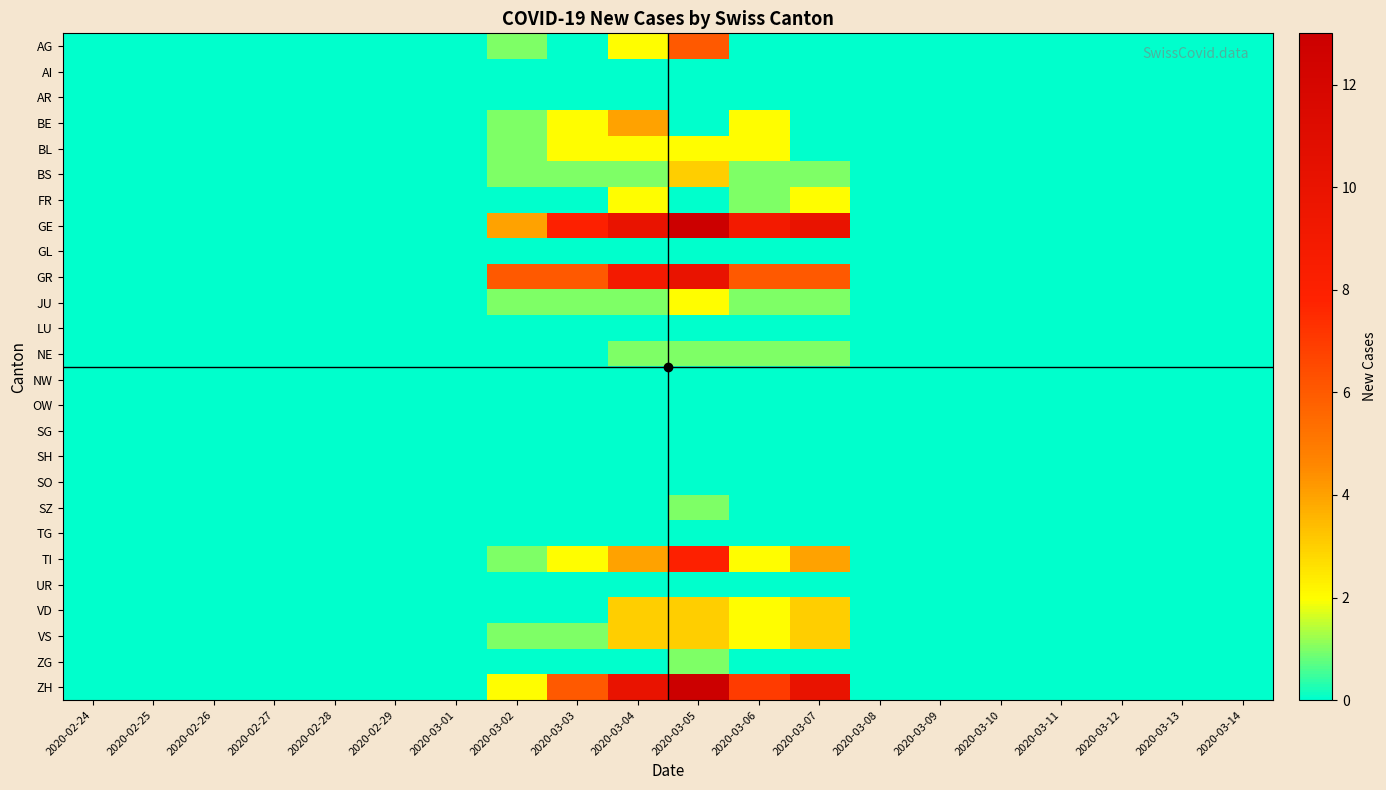

List the series in order of their peak value, highest first.

GE, ZH, GR, TI, AG, BE, BS, VD, VS, BL, FR, JU, NE, SZ, ZG, AI, AR, GL, LU, NW, OW, SG, SH, SO, TG, UR